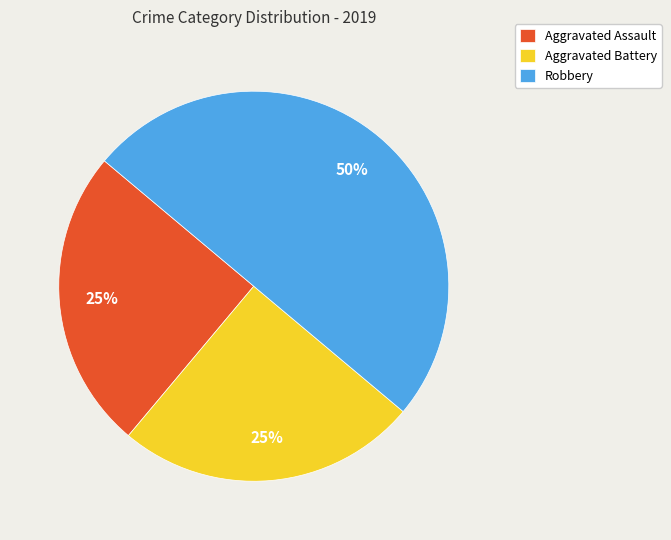

To the nearest percent, what percentage of the pie is Aggravated Battery?

25%